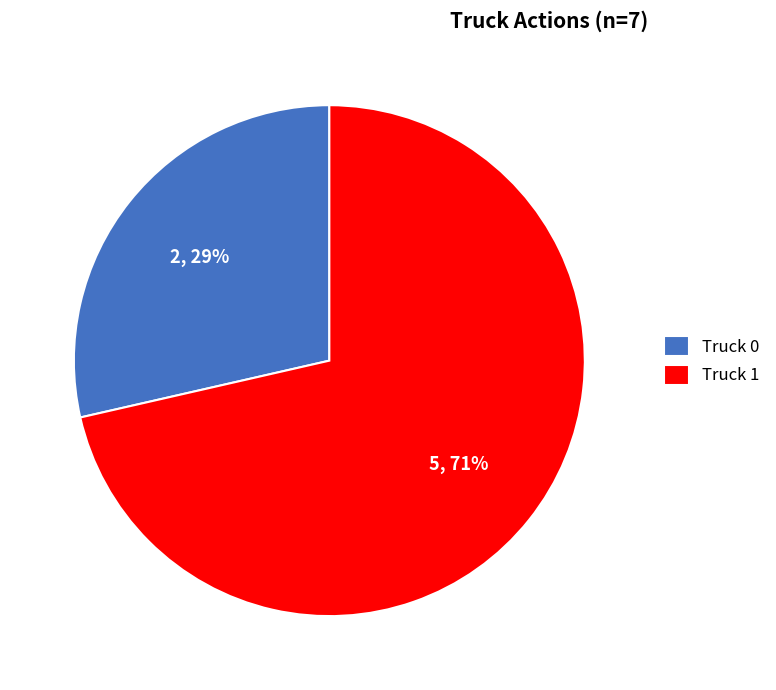

Rank the categories by value from lowest to highest.

Truck 0, Truck 1